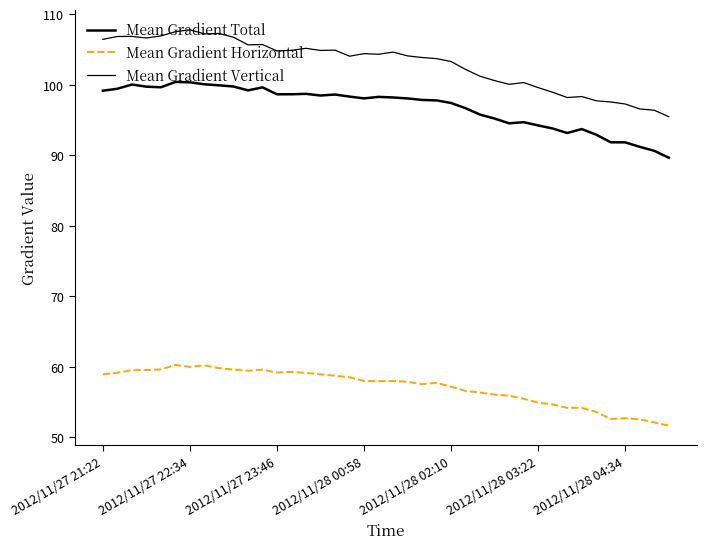

How many lines are shown in the chart?

3